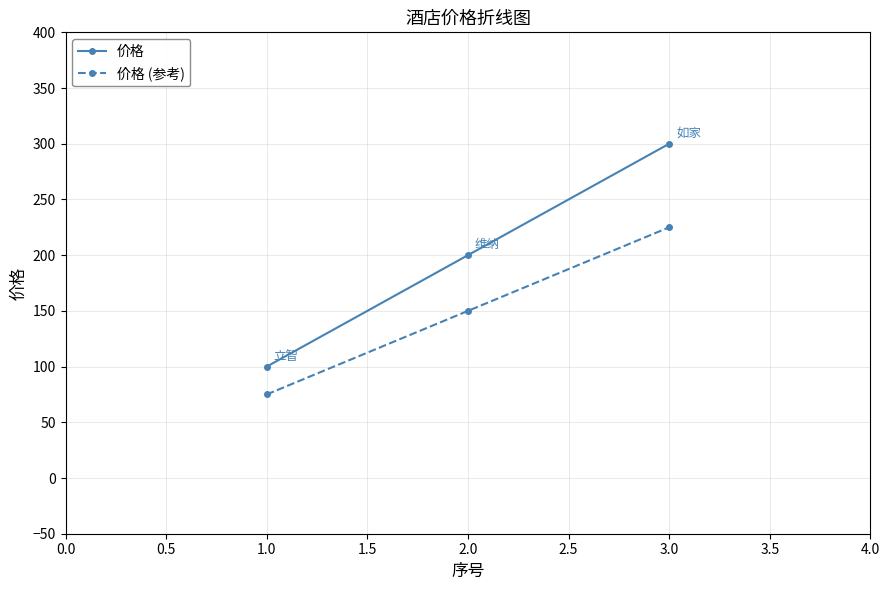

Does the chart display data point markers on the line(s)?

Yes